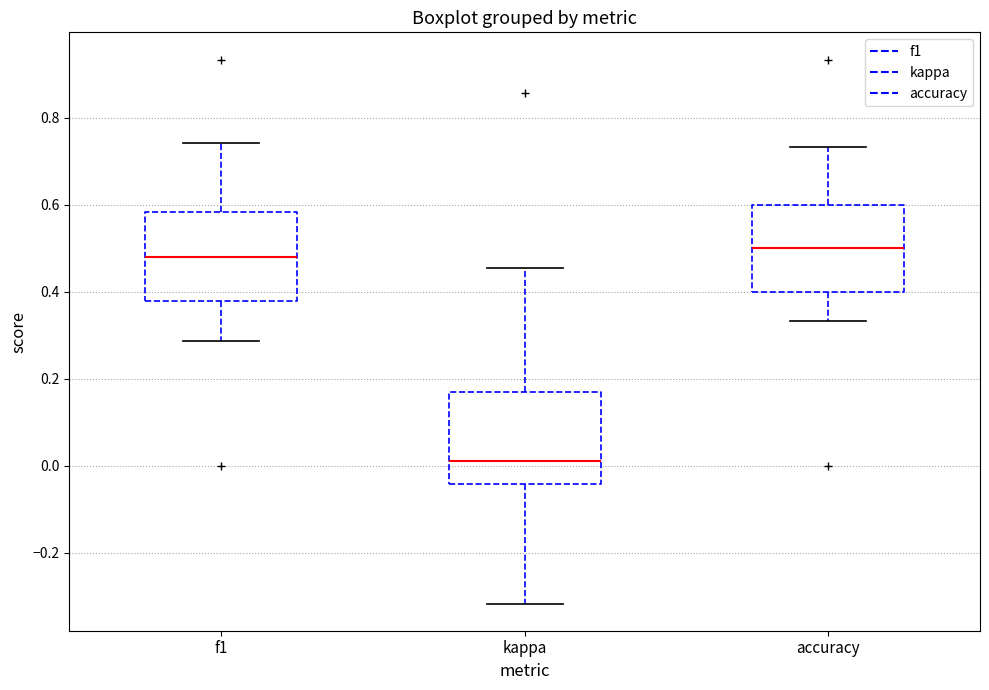

Where is the upper edge of the box for f1 on the y-axis? The values are not printed on the chart, so give them approximately, as read against the axis.

0.58